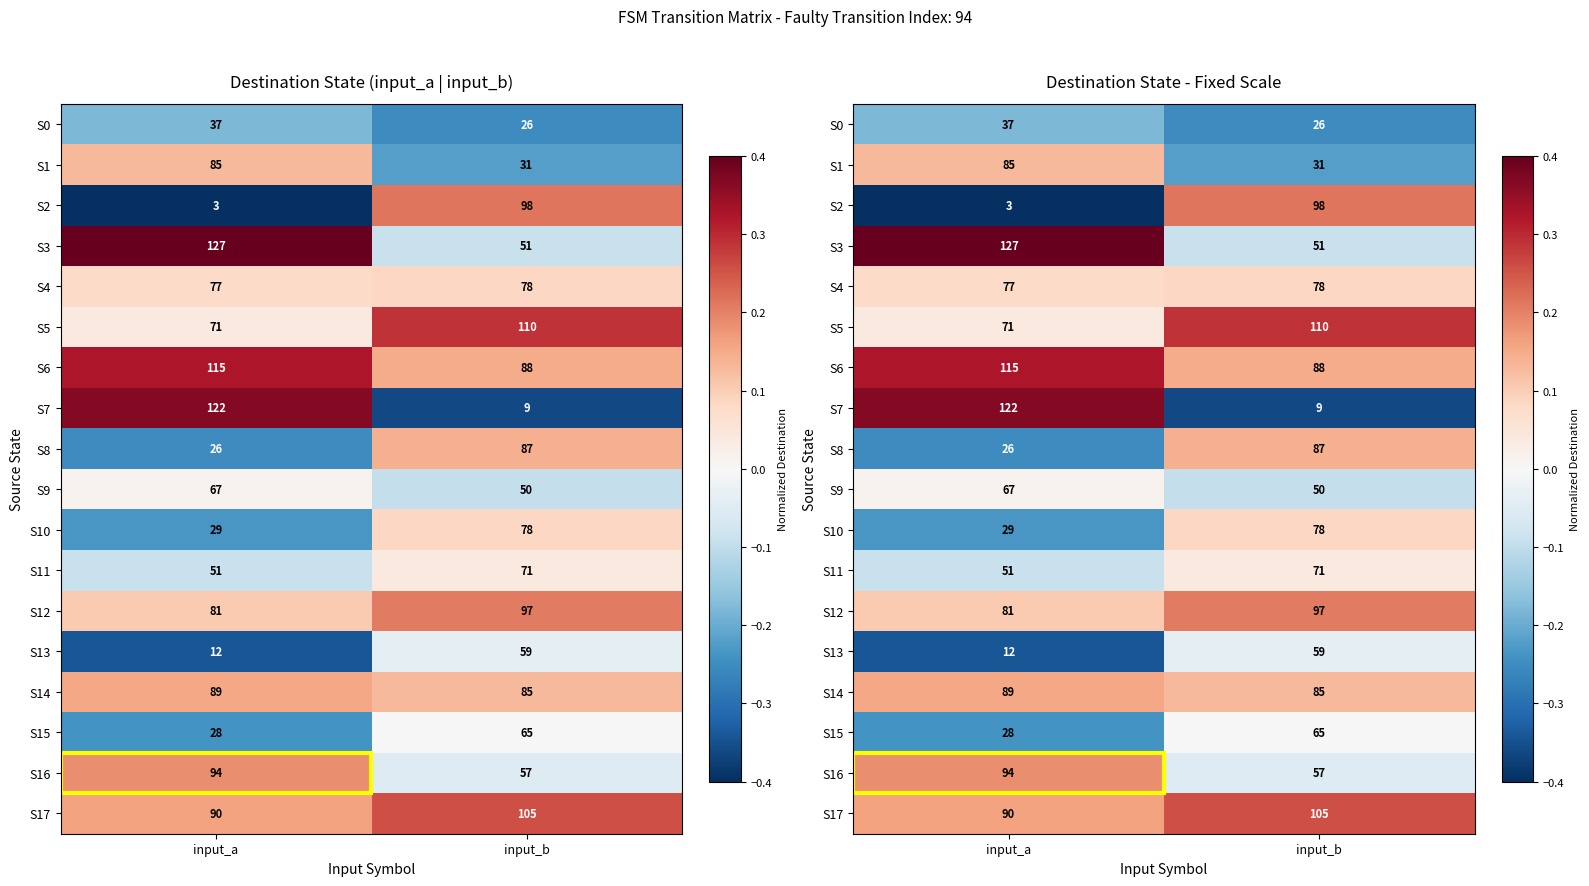

The value of S12 at input_b is 0.2. True or false?

True